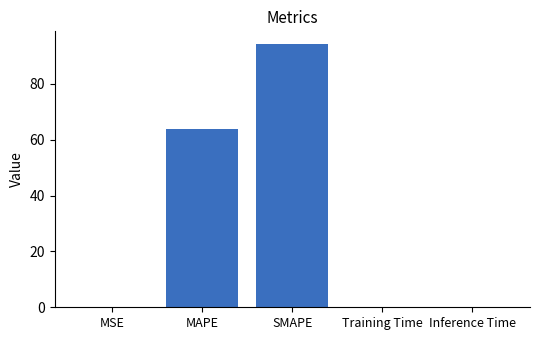

Which category has the highest value across all series?

SMAPE